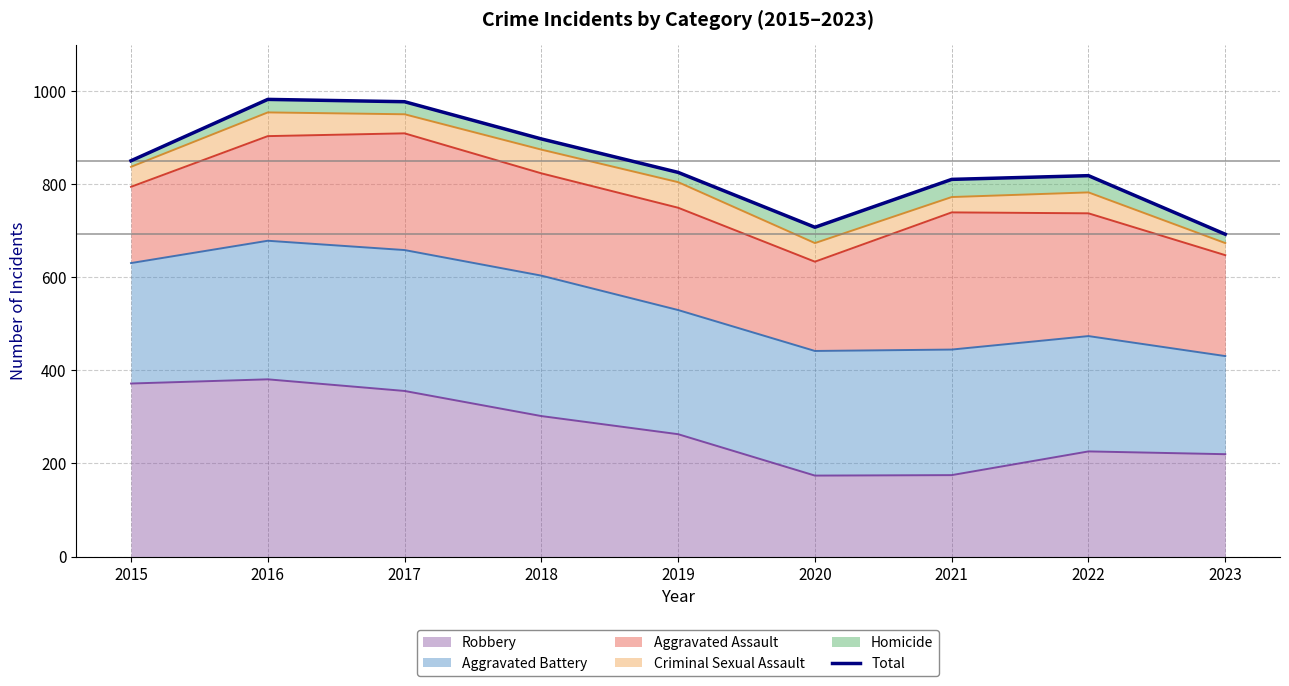

Which label corresponds to the largest value in the chart?

2016